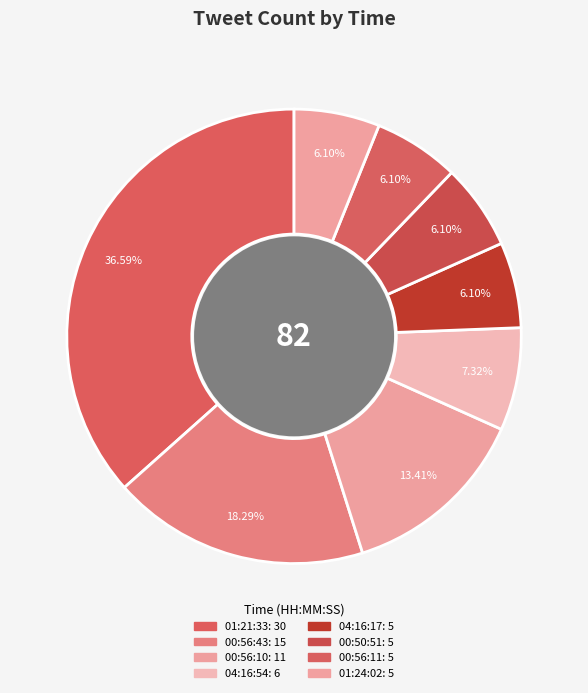

Count the number of slices in the pie.

8